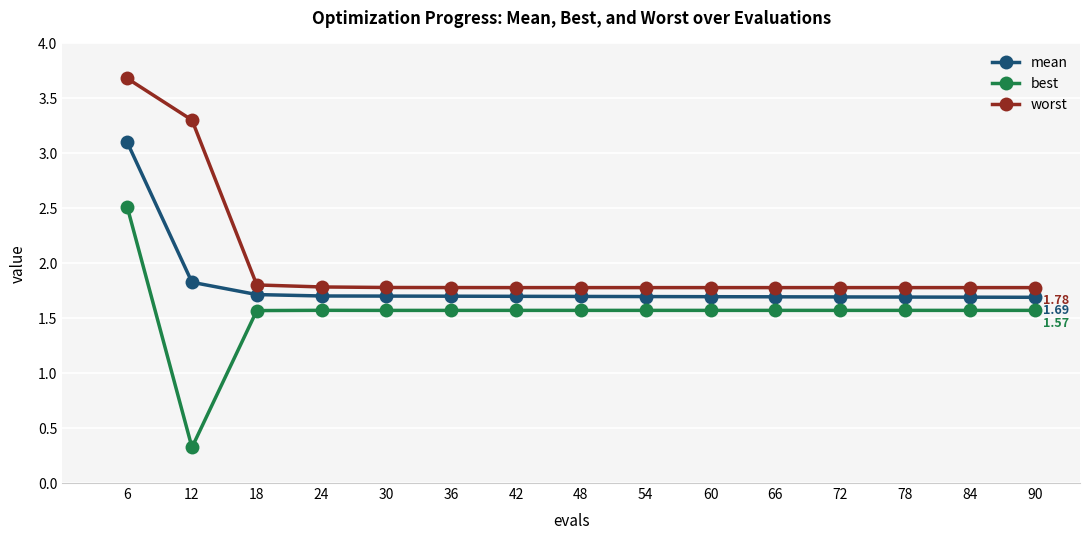

True or false: best and worst intersect in this chart.

False